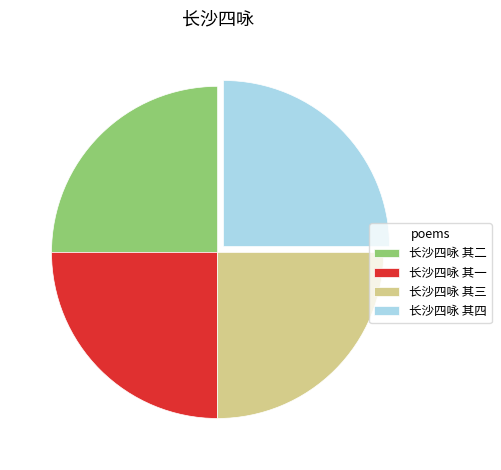

Does any single category account for the majority?

No